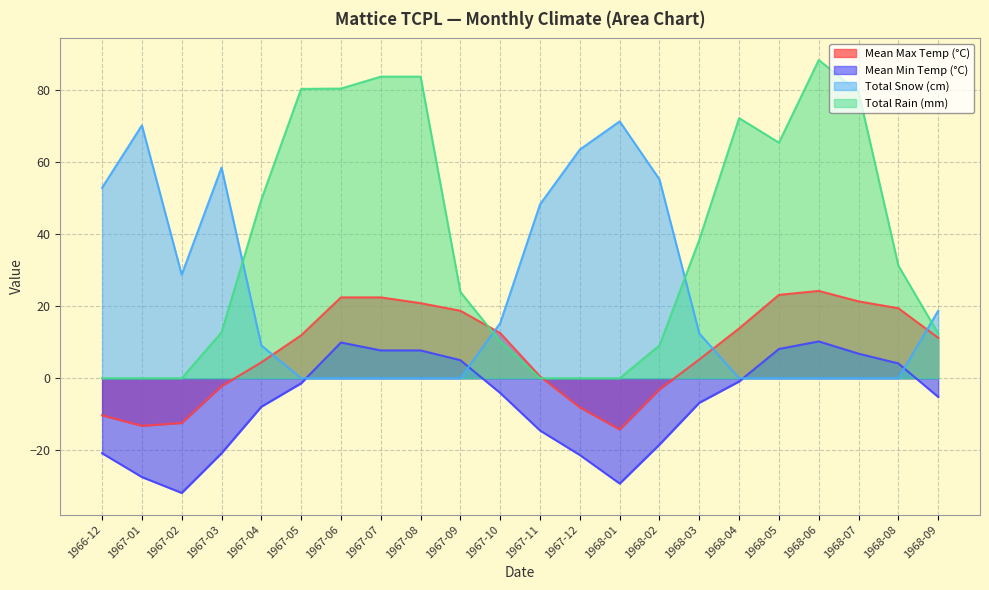

The value of Mean Max Temp (°C) at 1967-10 is 12.5. True or false?

True